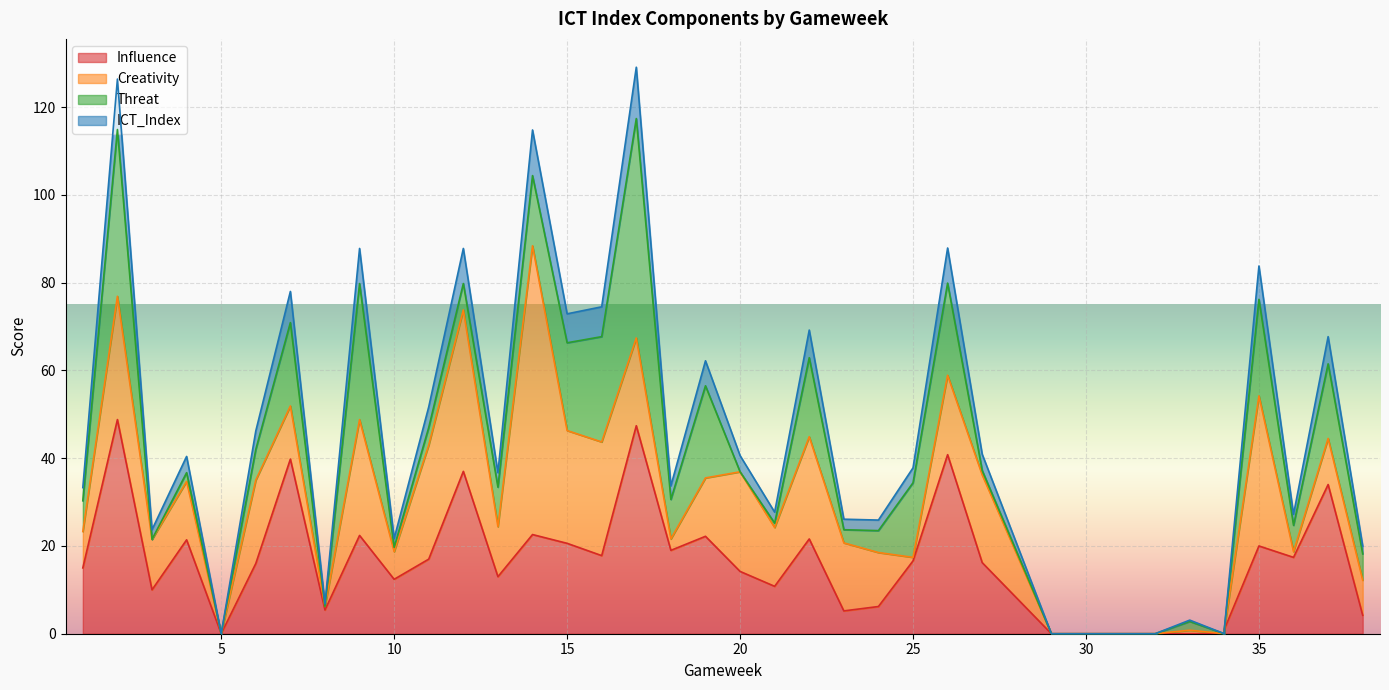

Where does the ICT_Index series first go above 37?

2